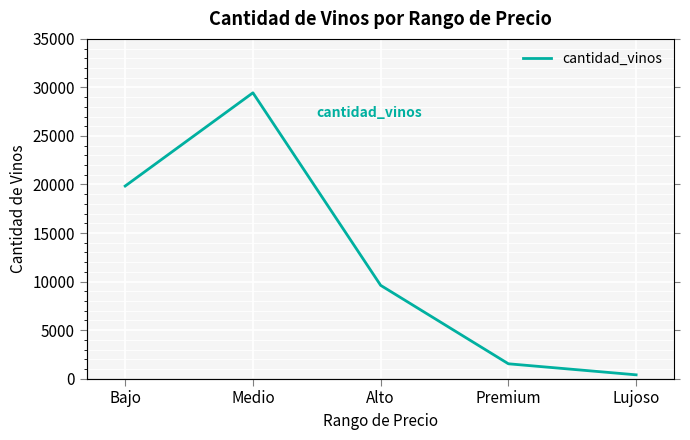

True or false: the data shows 122 at Lujoso.

False